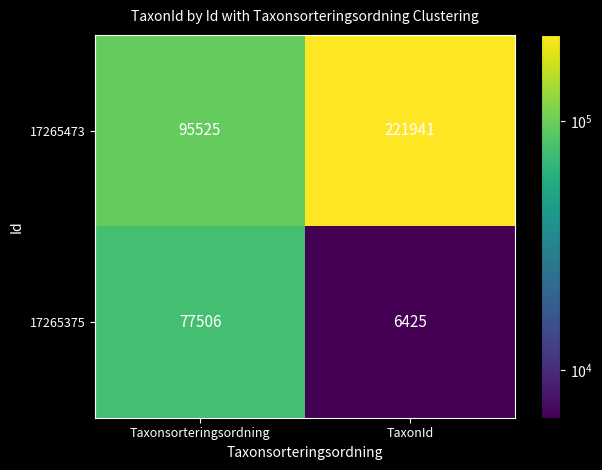

How many series are shown in this chart?

2